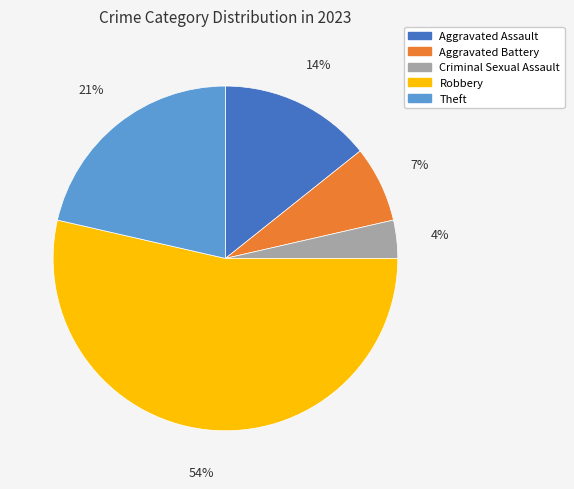

Rank the categories by value from highest to lowest.

Robbery, Theft, Aggravated Assault, Aggravated Battery, Criminal Sexual Assault